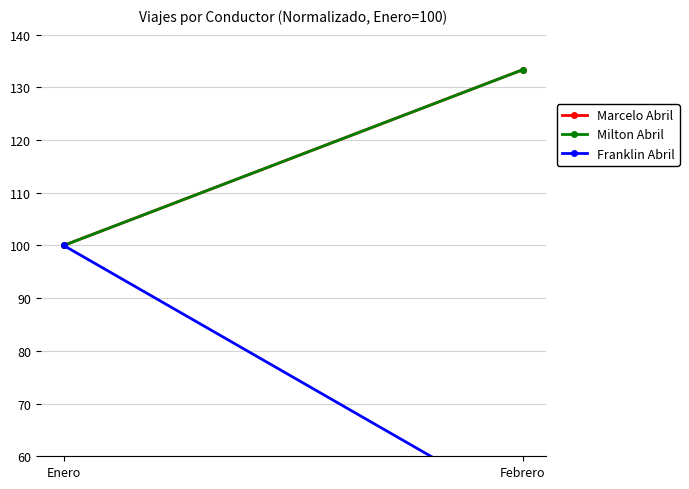

List the labels in order of Milton Abril value, largest first.

Febrero, Enero